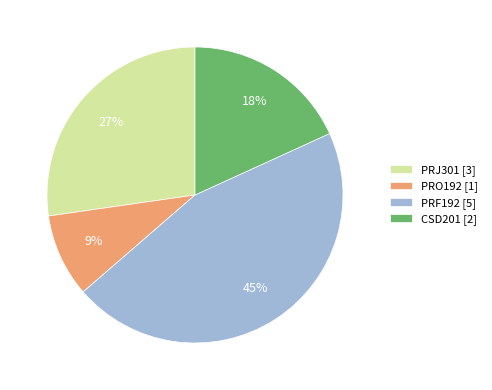

What is the smallest slice in the pie chart?

PRO192